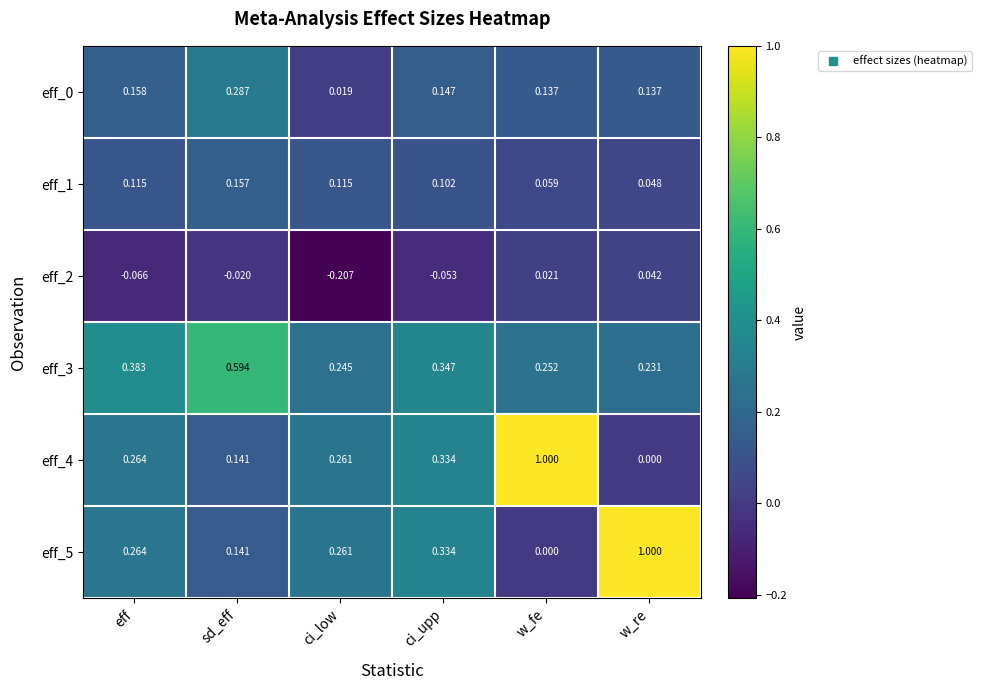

Which label corresponds to the smallest value in the chart?

ci_low